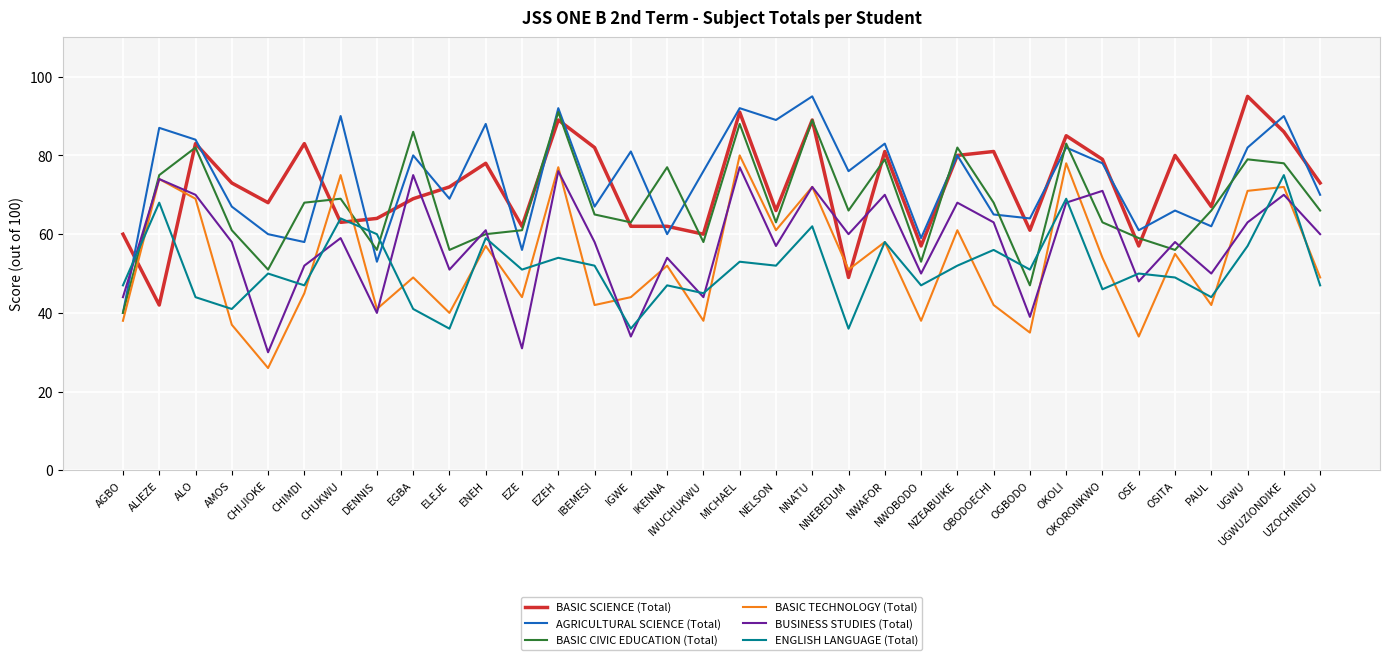

Where is the first local minimum for AGRICULTURAL SCIENCE (Total)?

CHIMDI